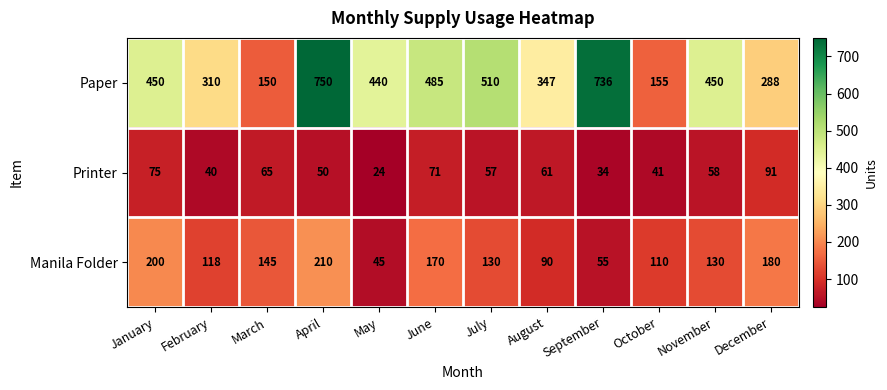

What is the difference between the maximum and second lowest values in the Manila Folder series?

155